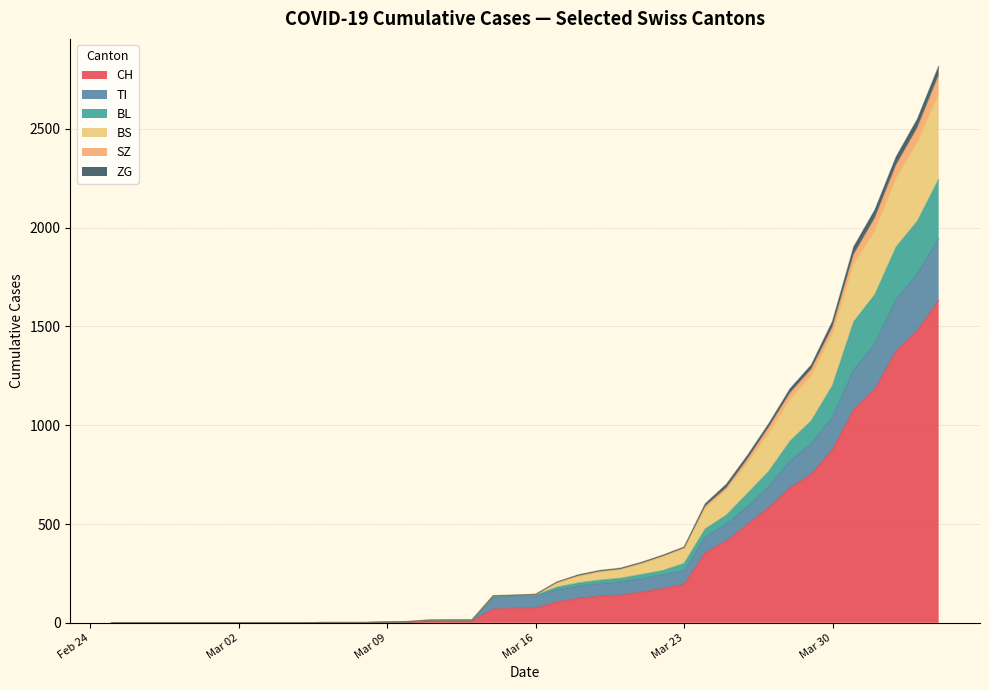

What are all the series names shown in the legend?

CH, TI, BL, BS, SZ, ZG